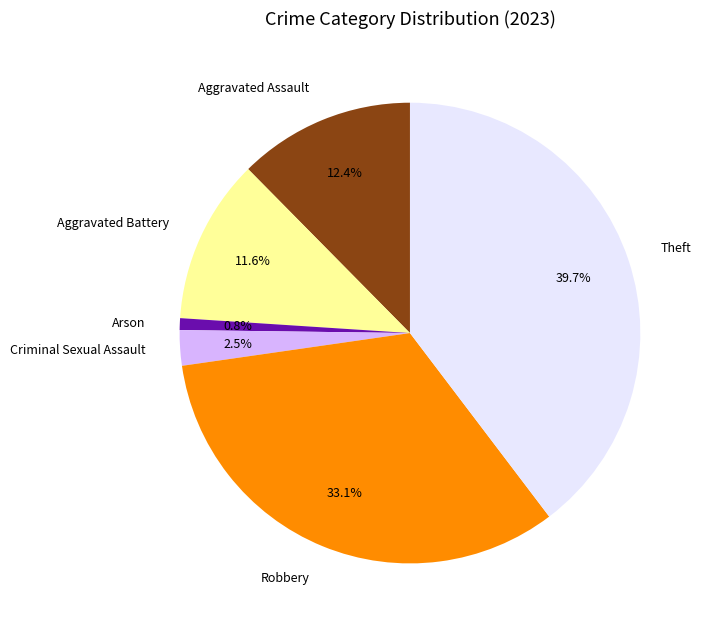

The Aggravated Assault slice represents 1% of the pie. True or false?

False